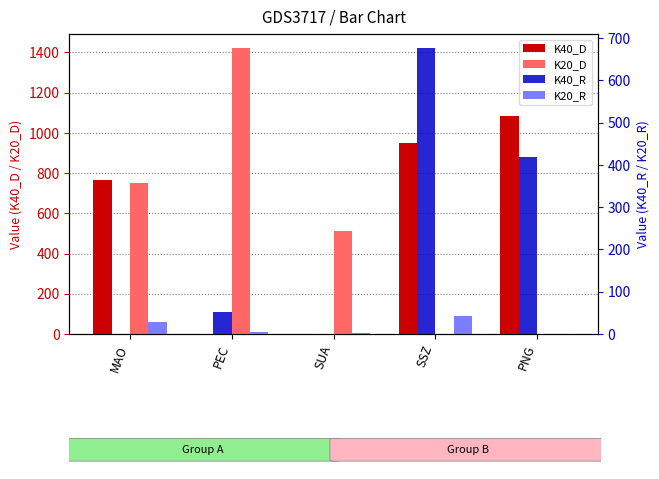

What is the value of the K20_R bar at the 1st from the left?

29.4